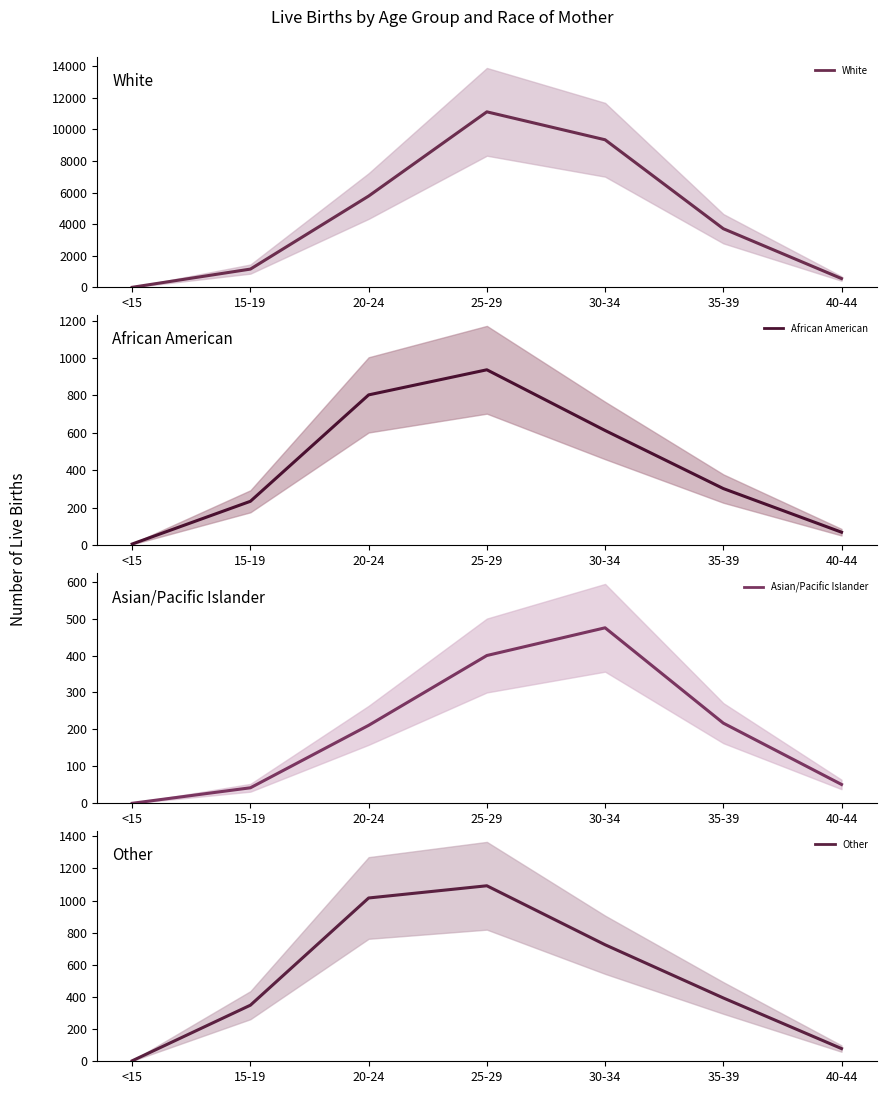

Rank the series at 15-19 from highest to lowest value.

White, Other, African American, Asian/Pacific Islander